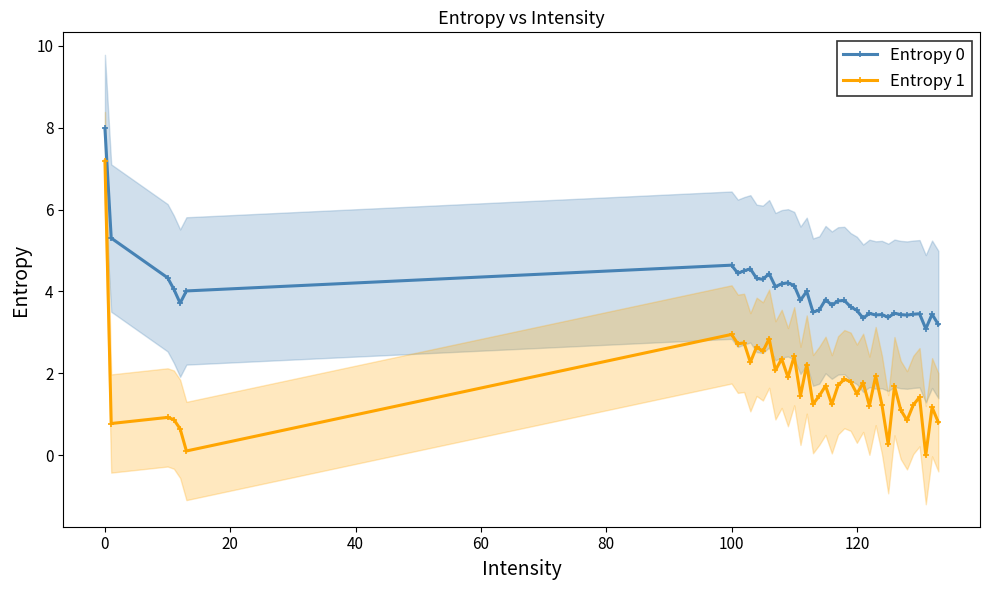

True or false: Entropy 0 has more than 1 points higher than both neighbors.

True